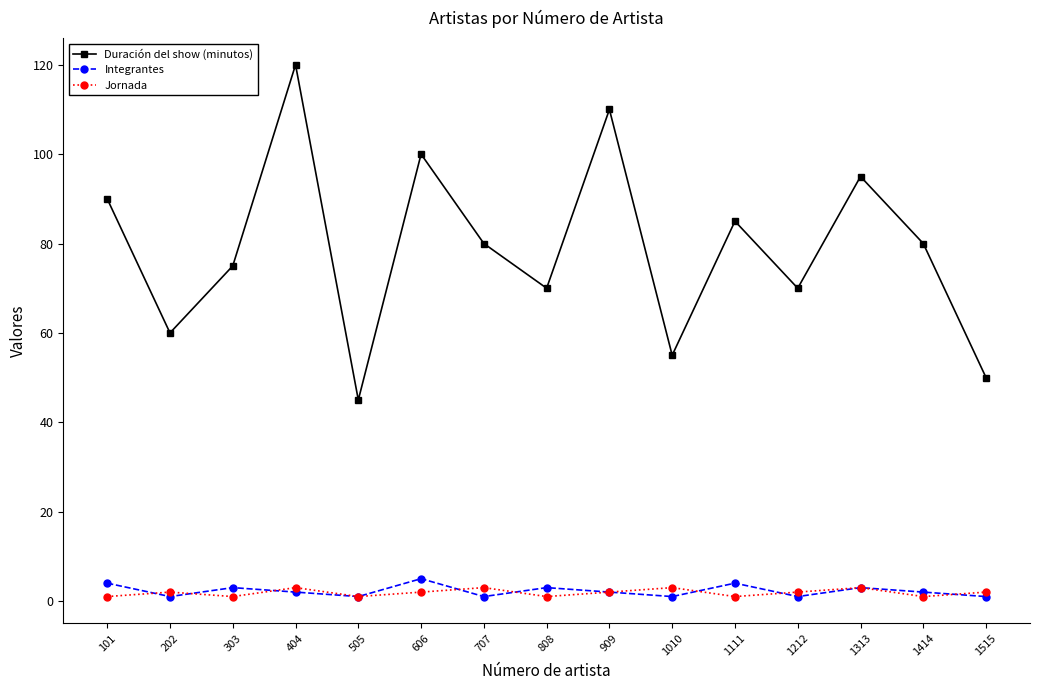

Rank the series by their maximum value, from highest to lowest.

Duración del show (minutos), Integrantes, Jornada